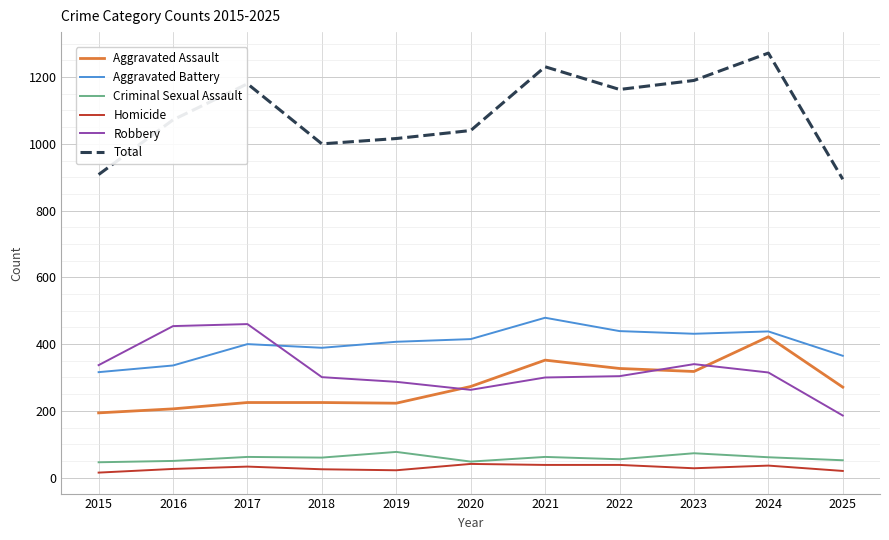

Which label corresponds to the largest value in the chart?

2024